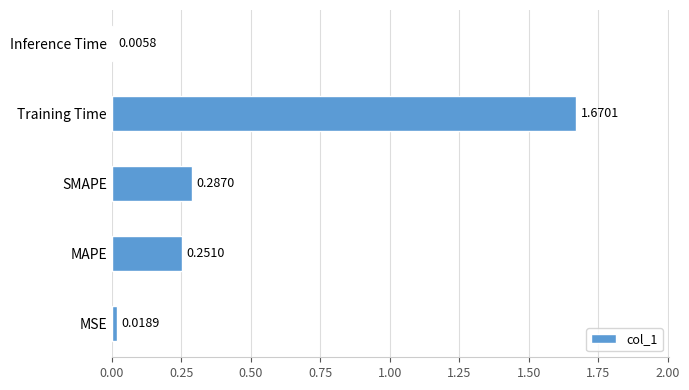

What is the sum of all values?

2.2